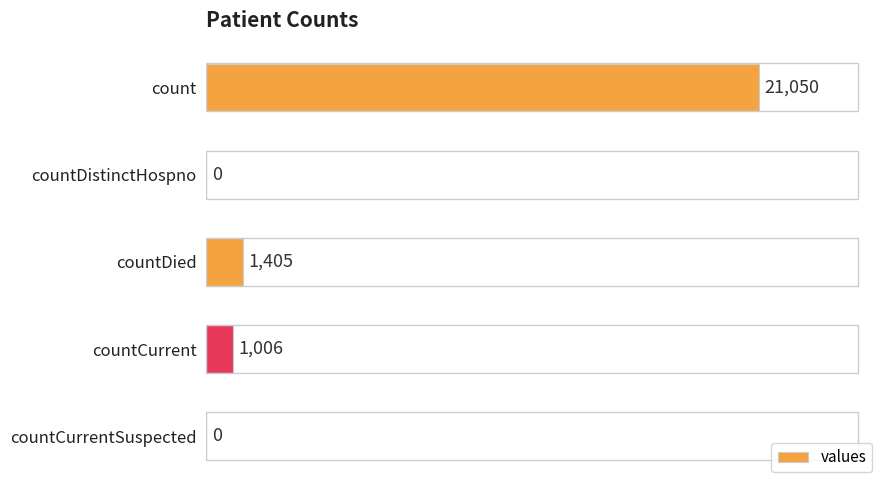

True or false: the data shows 1006 at countCurrent.

True